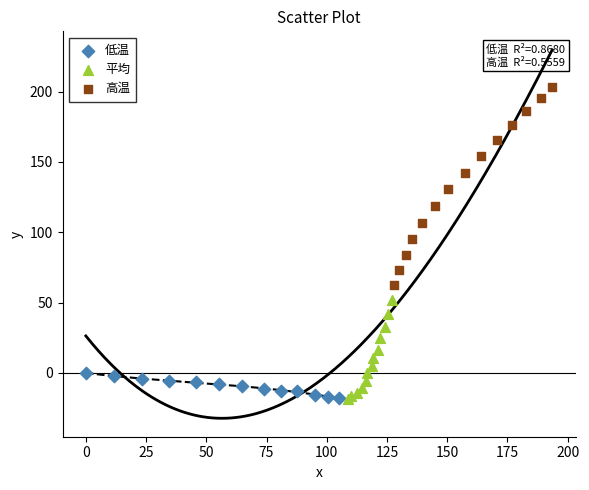

Which series has the widest spread of Y values?

高温